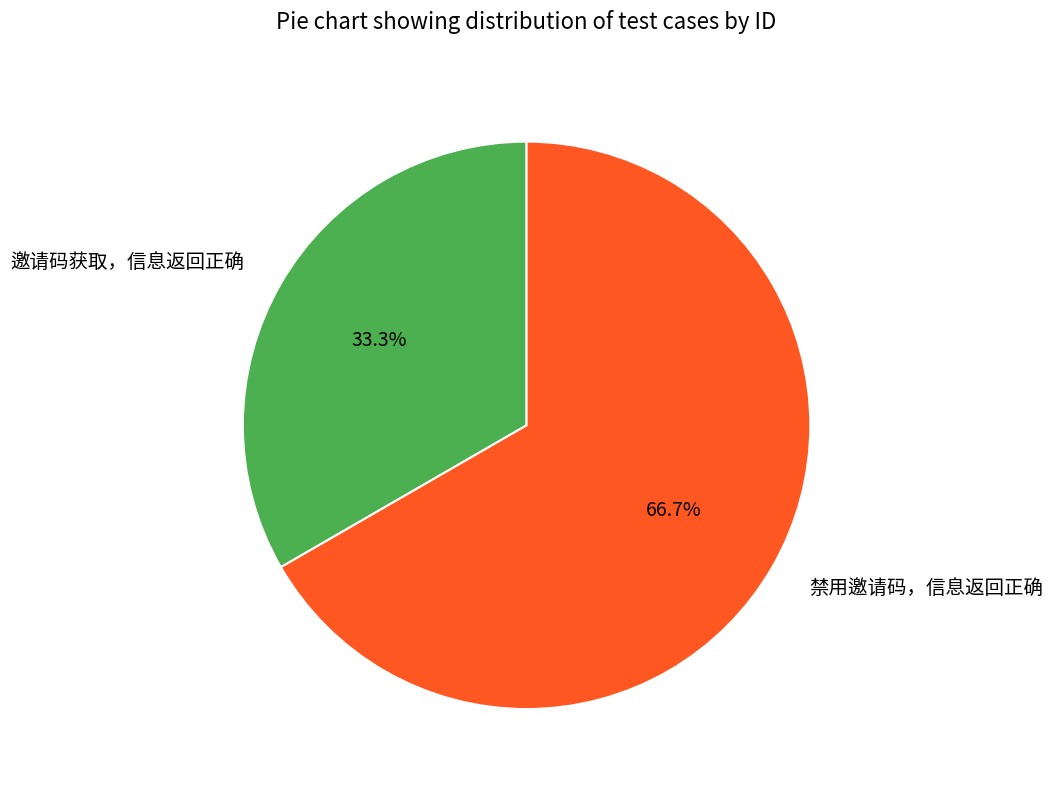

What is the ratio of the value at 邀请码获取，信息返回正确 to the value at 禁用邀请码，信息返回正确?

0.5